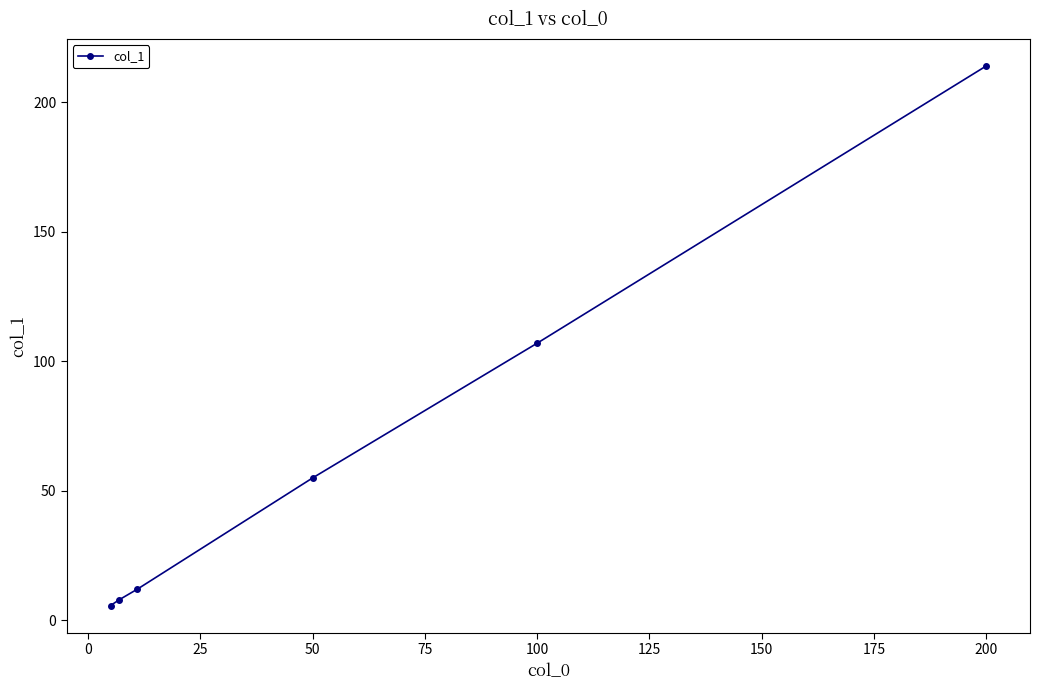

True or false: there are more than 2 points higher than both neighbors.

False